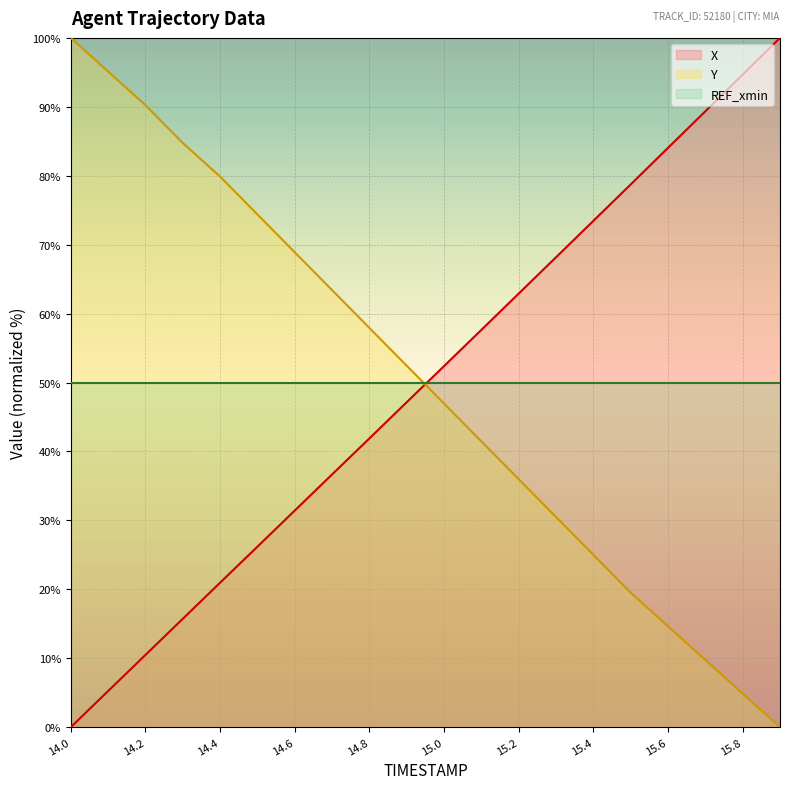

What is the label of the 9th point from the left?

14.8